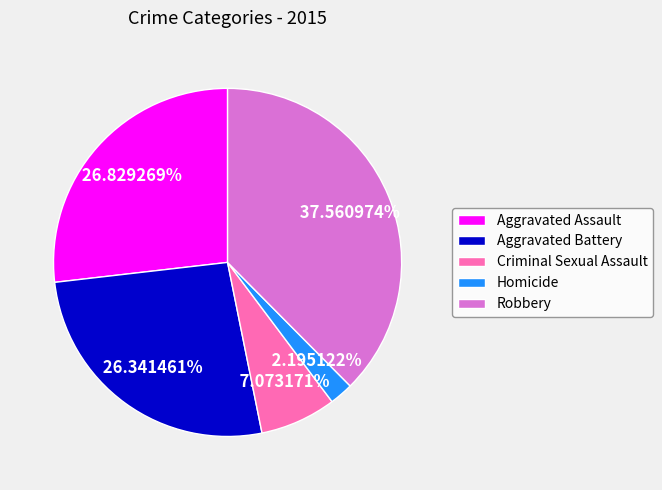

Between Homicide and Criminal Sexual Assault, which is larger?

Criminal Sexual Assault